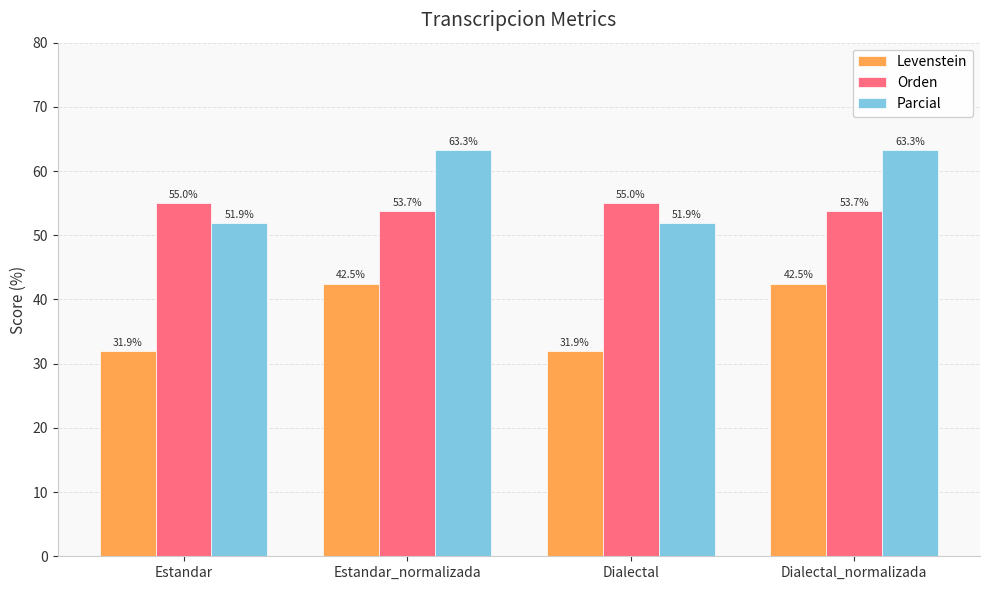

What is the sum of the Orden values at Dialectal and Dialectal_normalizada?

108.7